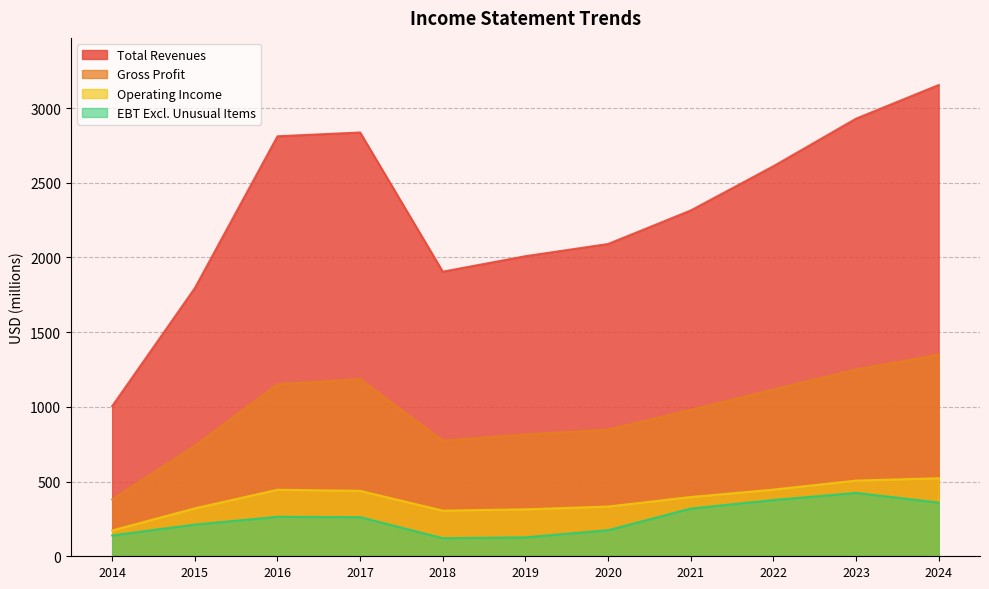

Between 2018 and 2019, which series saw the biggest shift?

Total Revenues